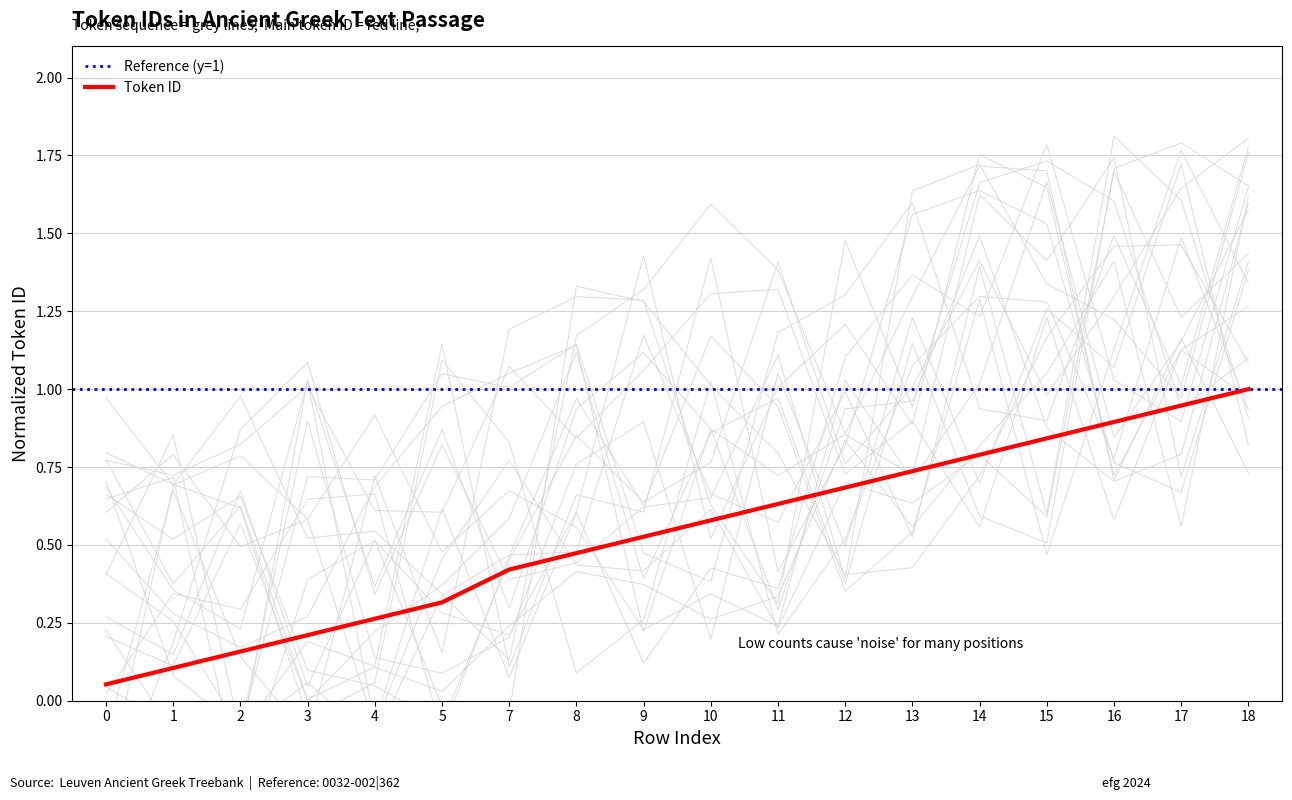

What is the value of the 2nd point from the left?

0.1